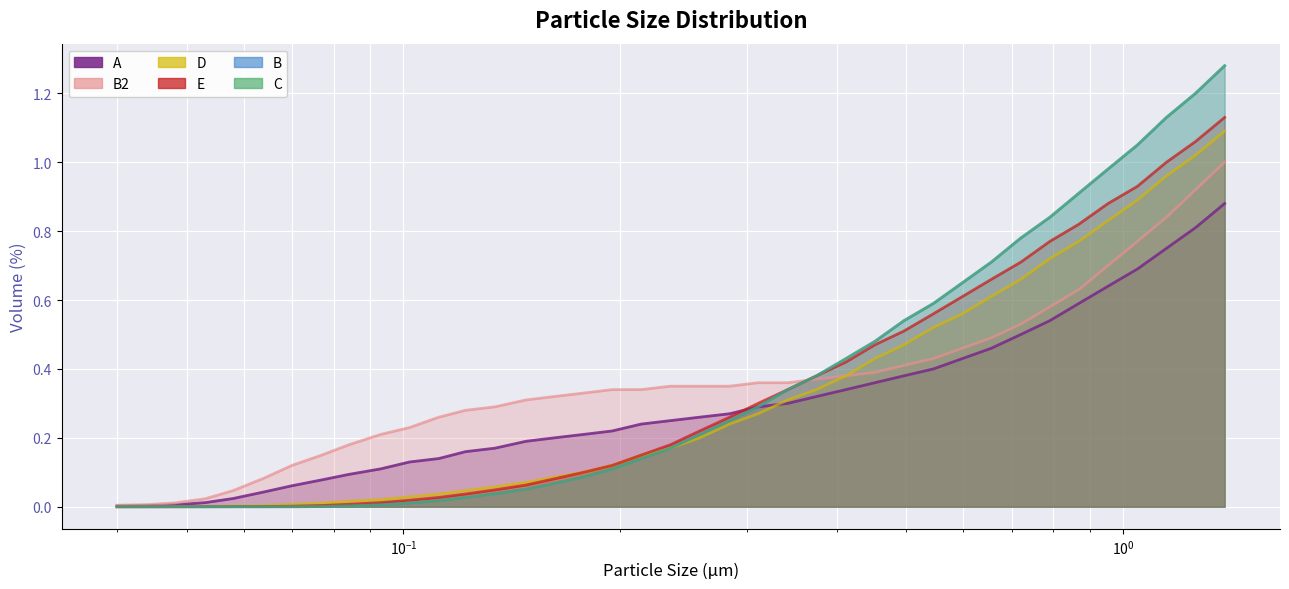

What is the sum of the B values at 0.284 and 0.112?

0.3